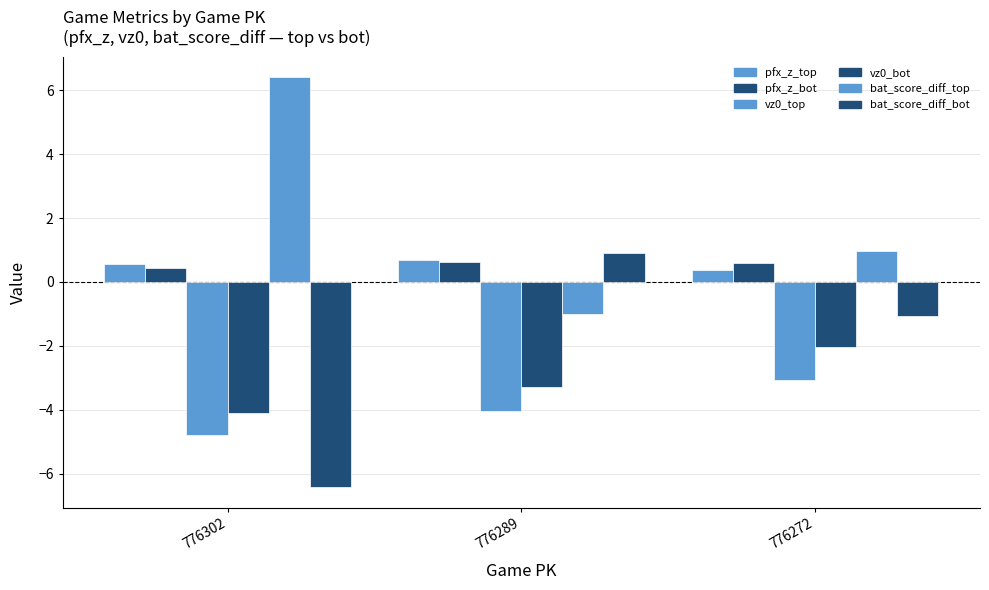

How many groups of bars are there?

3